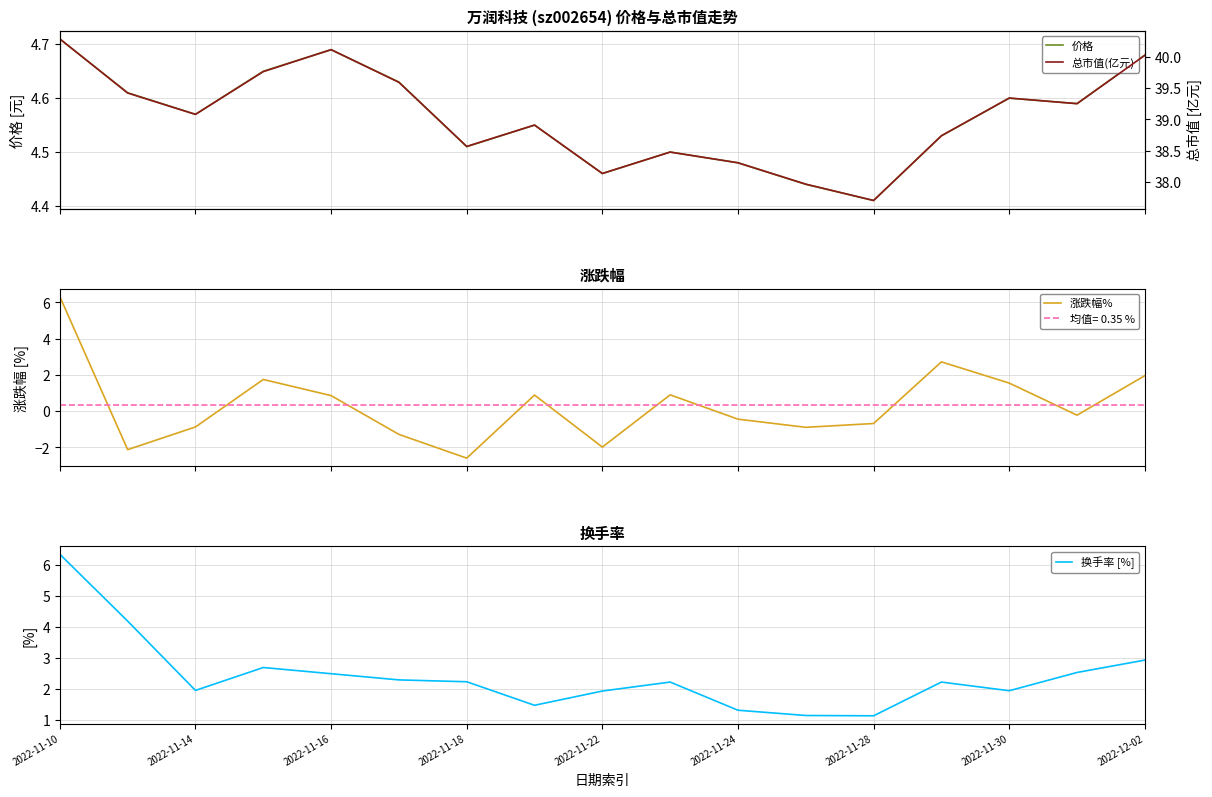

Where does the 换手率 [%] series first go above 2?

2022-11-10